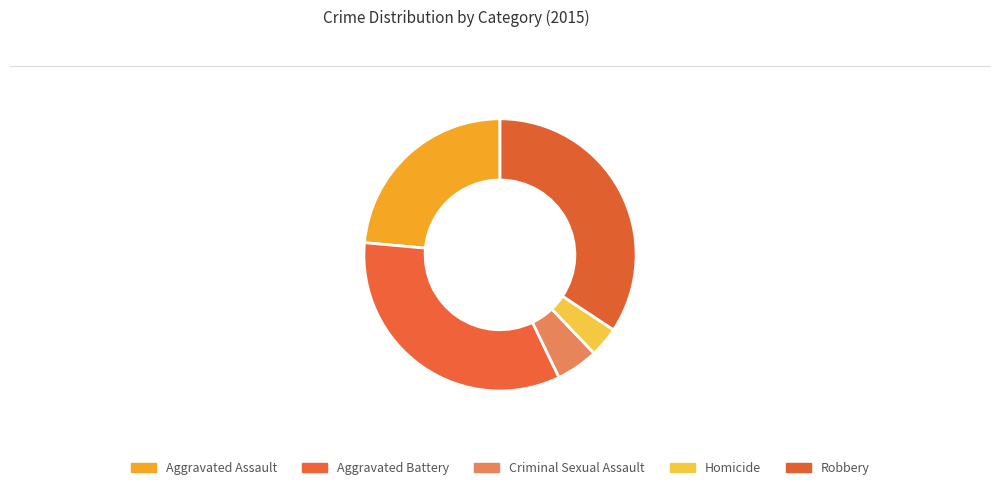

What percentage is NOT represented by Criminal Sexual Assault?

95.0%